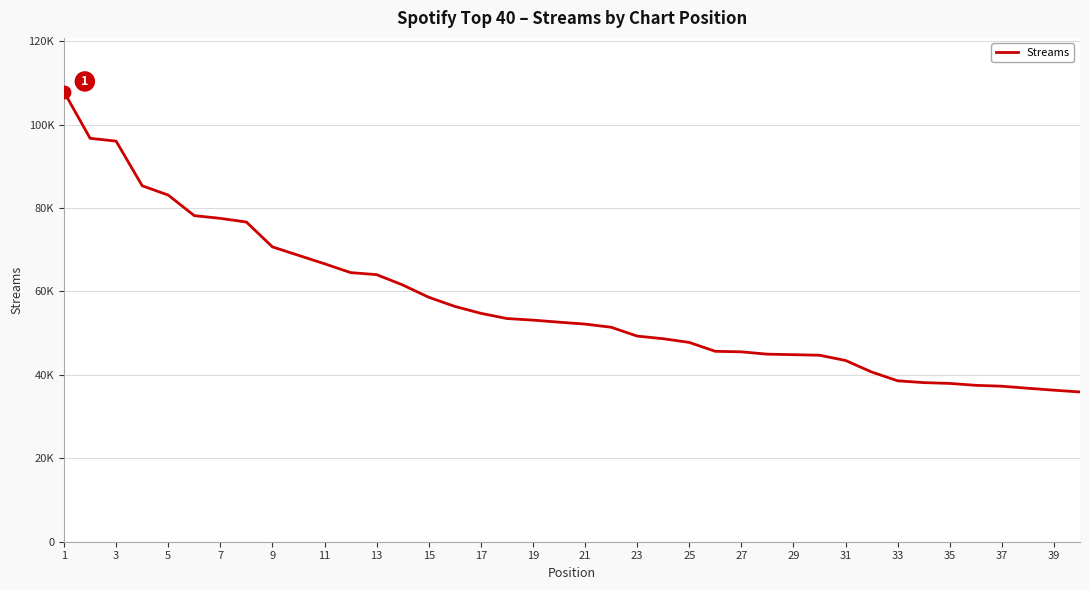

Does the chart display data point markers on the line(s)?

No